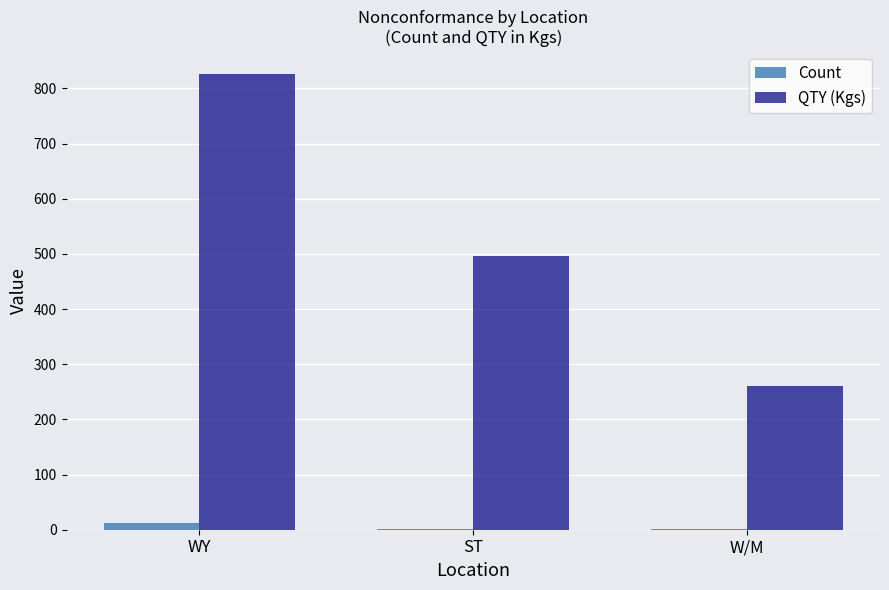

What is the average value of the QTY (Kgs) series?

527